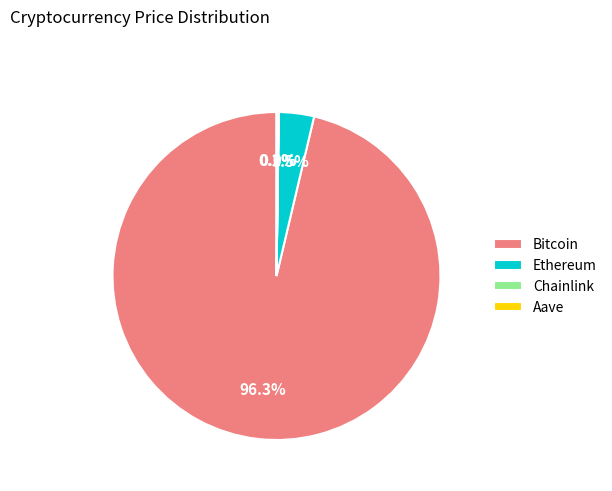

To the nearest percent, what is the difference between the largest and smallest slice percentages?

96%